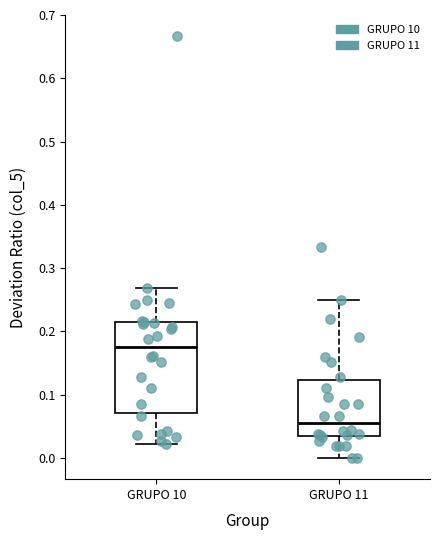

Where does the median line of the box for GRUPO 11 sit on the y-axis? The values are not printed on the chart, so give them approximately, as read against the axis.

0.06